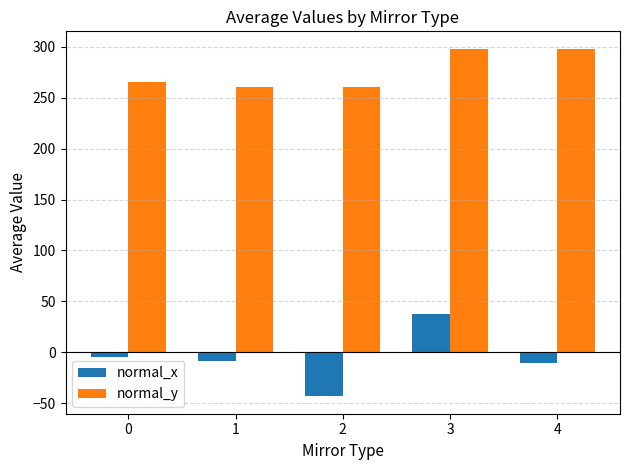

Is it true that normal_y equals 265.6 at 0?

True